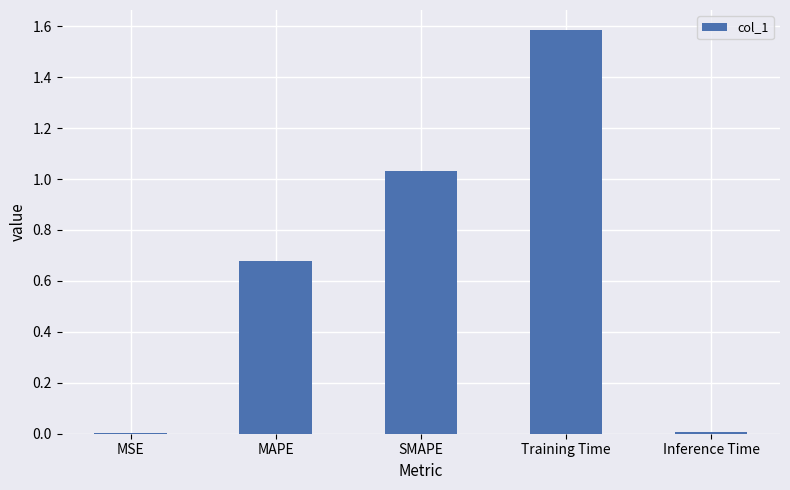

What is the change in value from SMAPE to Inference Time?

-1.0